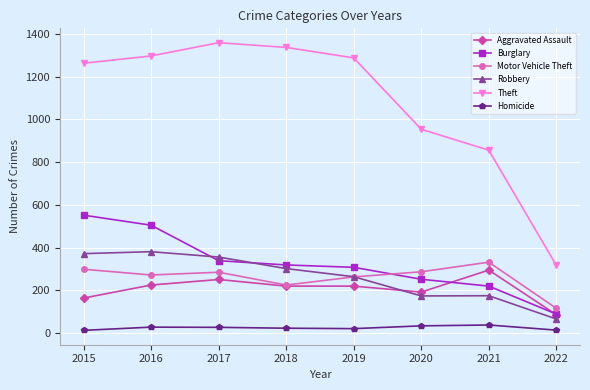

True or false: Theft and Homicide cross at least once.

False